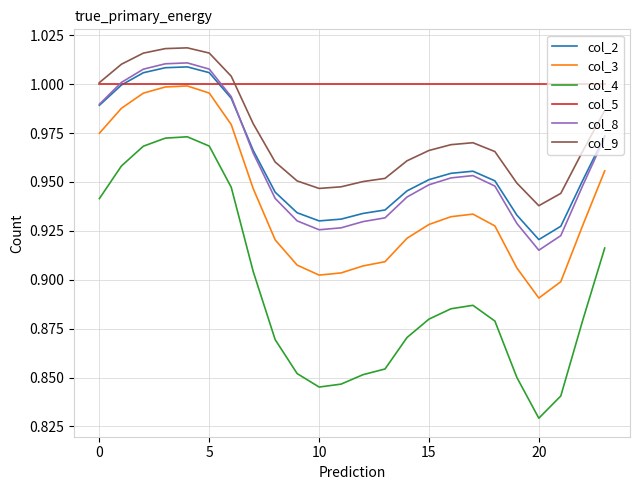

Which series has the largest total across all categories?

col_5